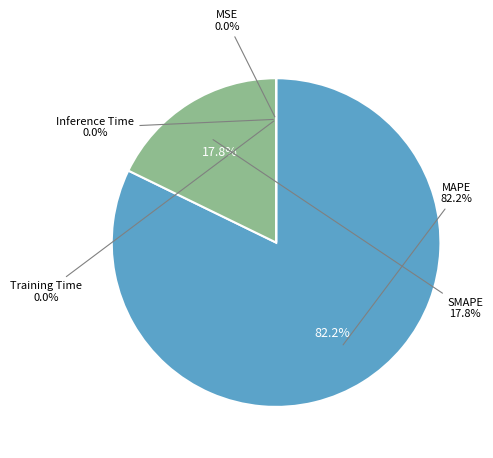

Is MSE the majority of the pie?

No